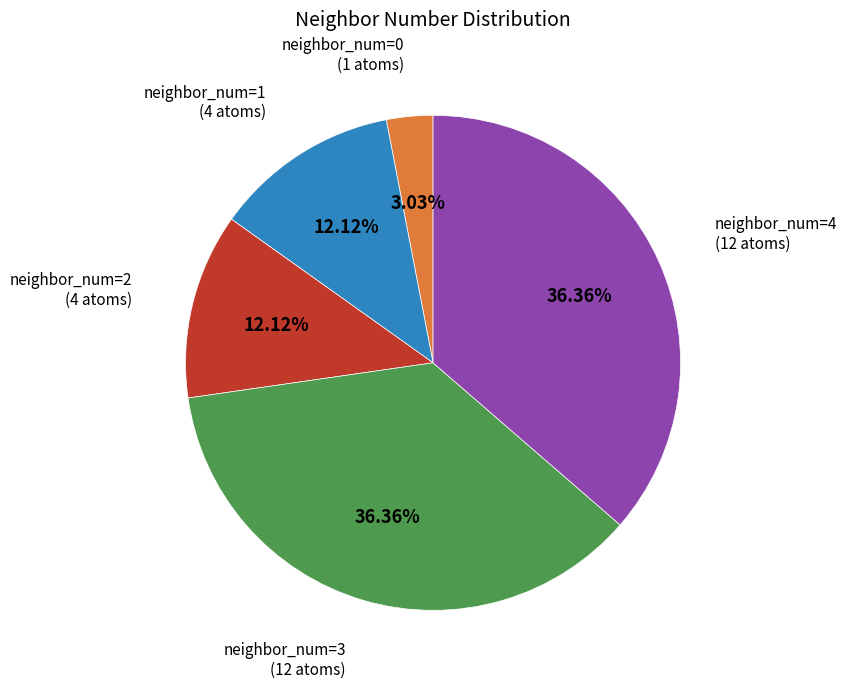

Is there any slice that represents more than half of the pie?

No